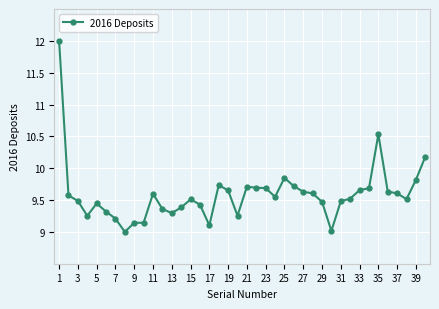

True or false: the data has more than 2 interior local peaks.

True